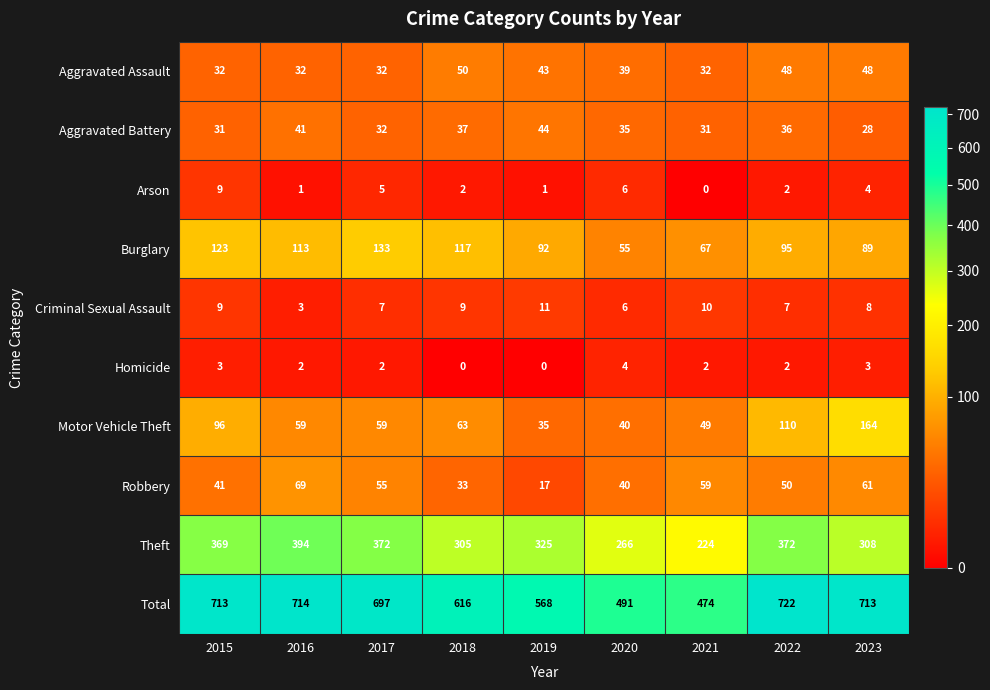

What is the difference between the Motor Vehicle Theft values at 2022 and 2021?

61